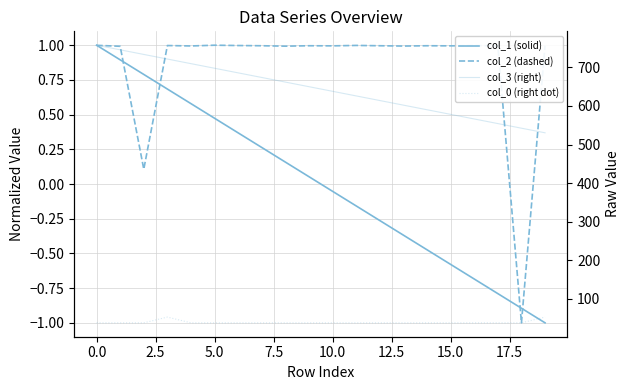

At how many categories does at least one series exceed 416?

20